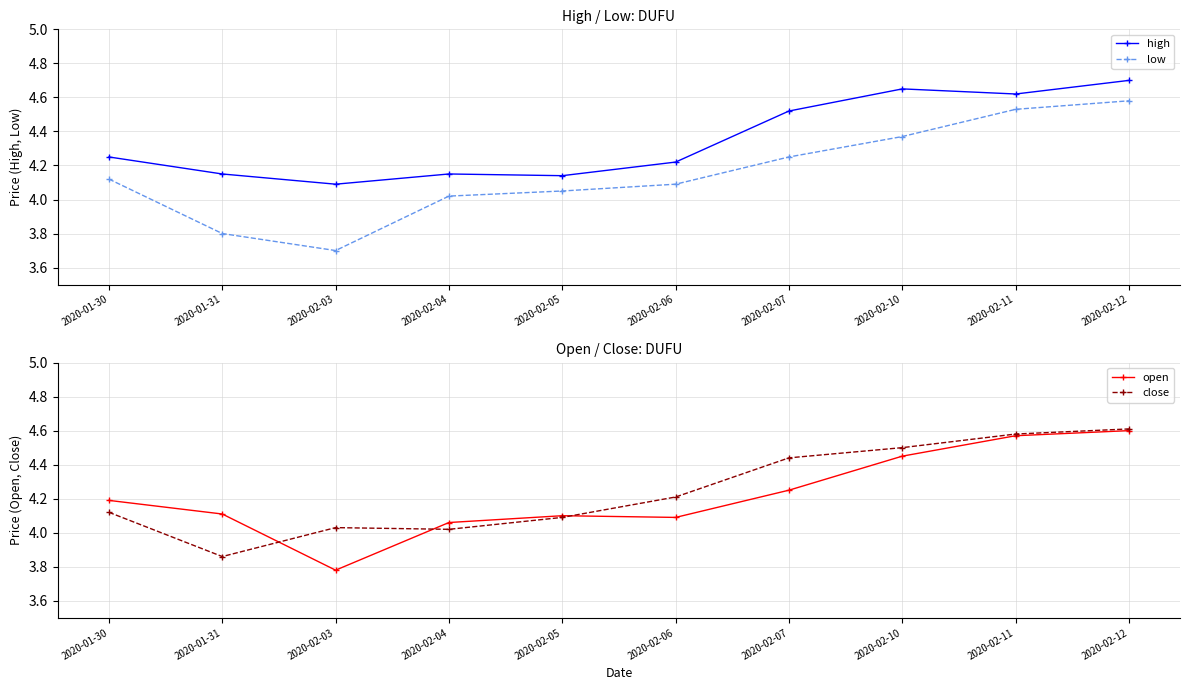

At which category does close reach its first local valley?

2020-01-31